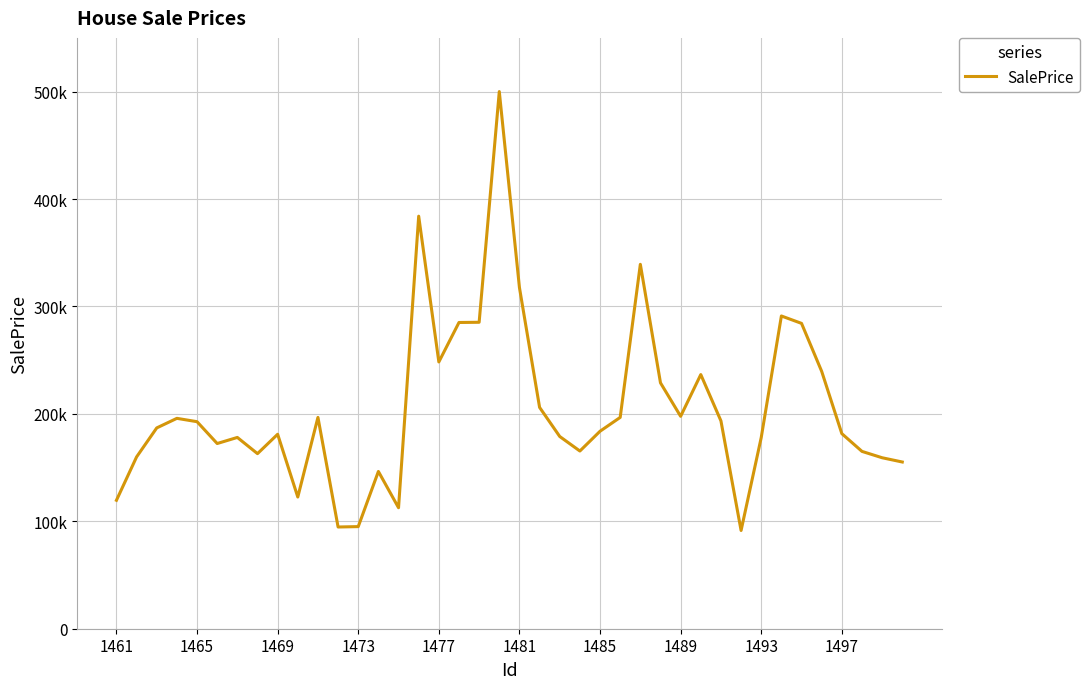

What is the smallest value displayed?

91451.1